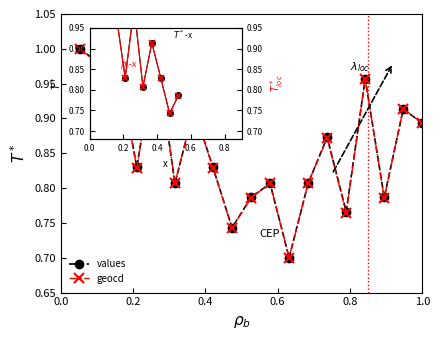

At how many categories does at least one series exceed 0?

19